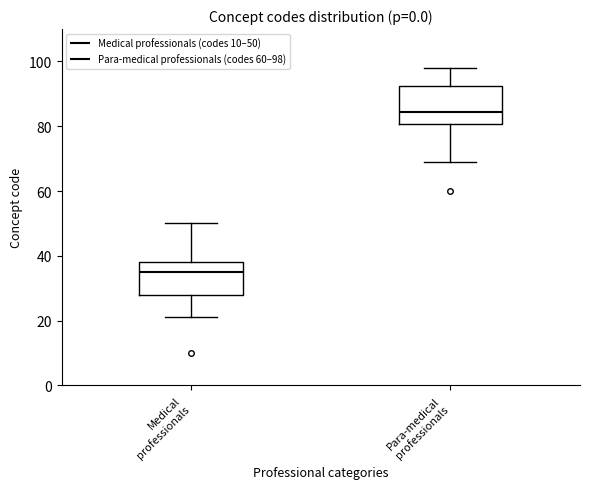

Which box has the highest median line?

Para-medical professionals